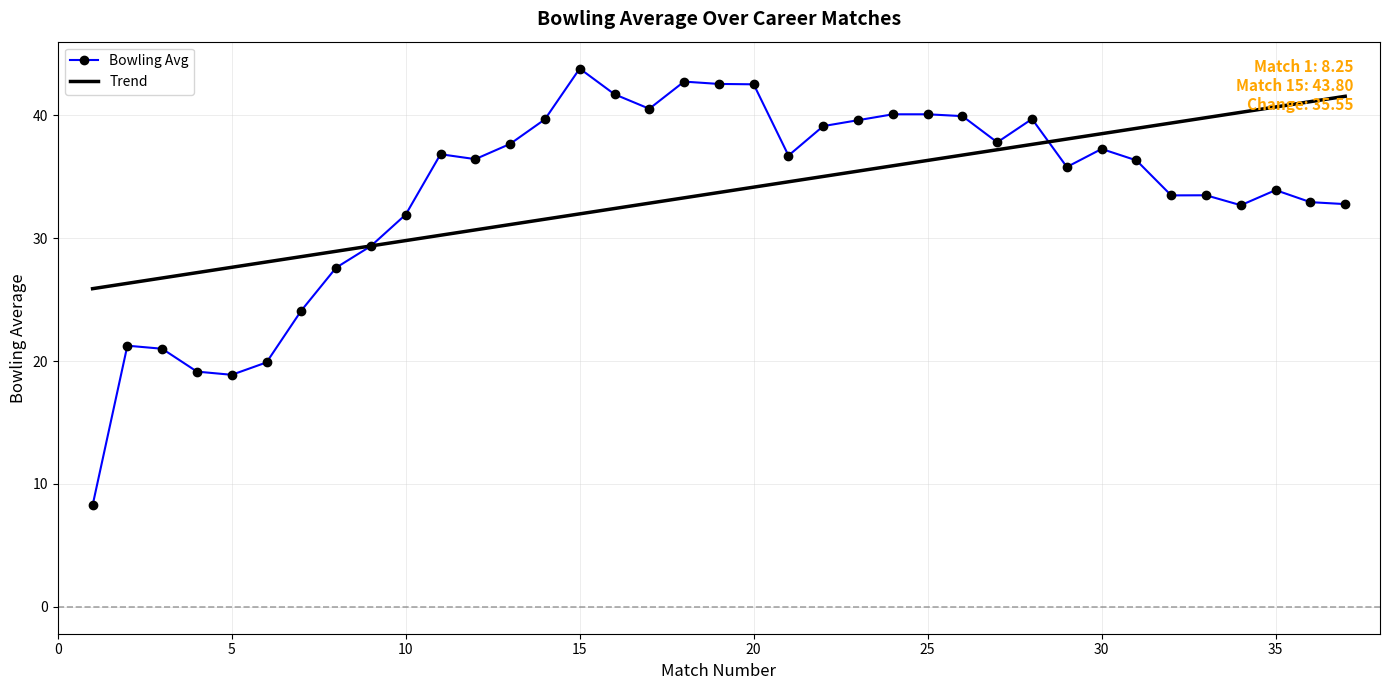

Which series has the largest range (max minus min)?

Bowling Avg